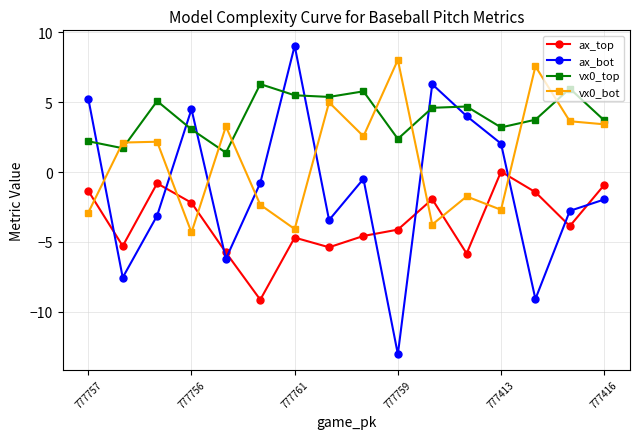

In ax_top, how many points are lower than both neighbors (excluding endpoints)?

5